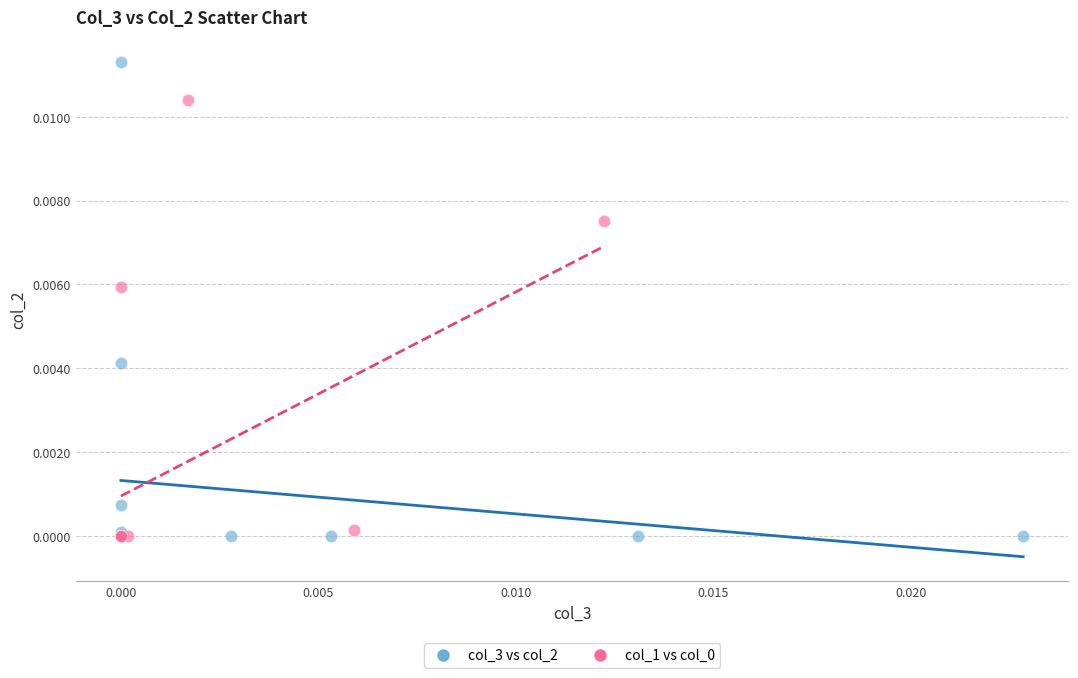

Which series reaches the maximum Y coordinate?

col_3 vs col_2